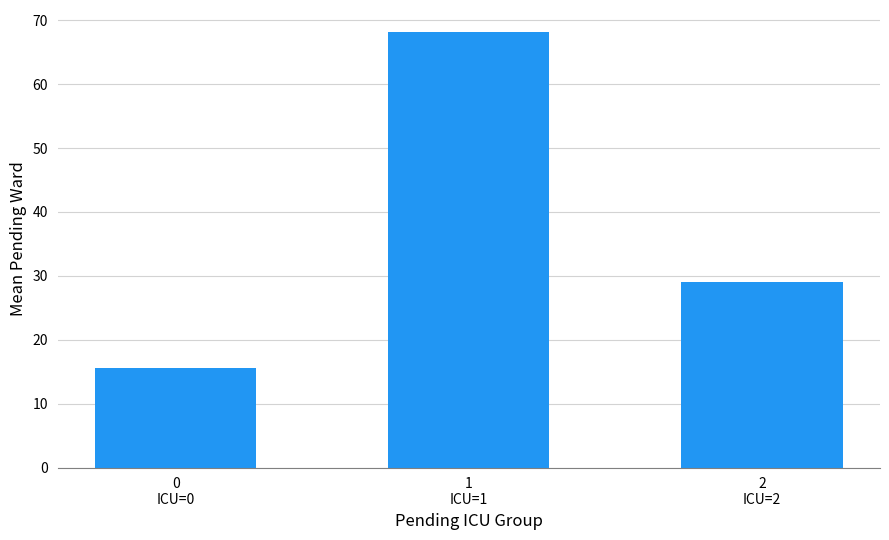

What is the maximum value shown in the chart?

68.2